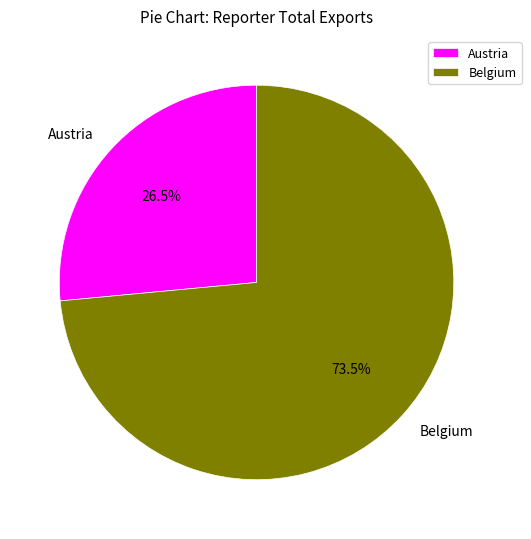

Is the sum of Belgium and Austria greater than half?

Yes